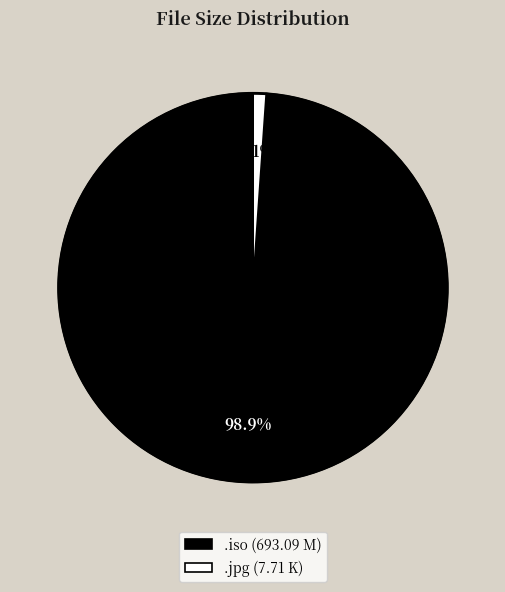

Is there any slice that represents more than half of the pie?

Yes